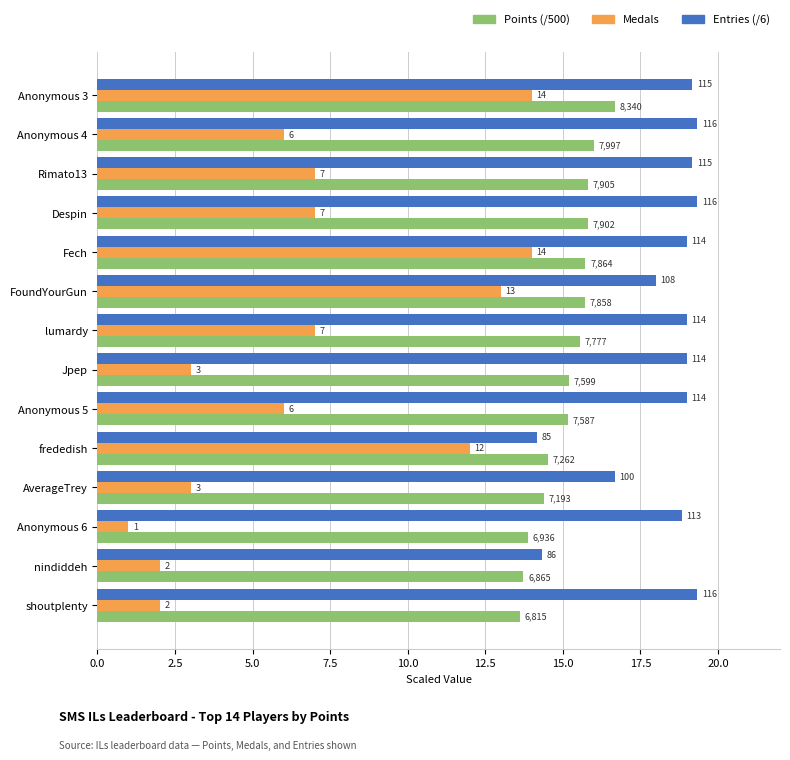

What are all the series names shown in the legend?

Points (/500), Medals, Entries (/6)